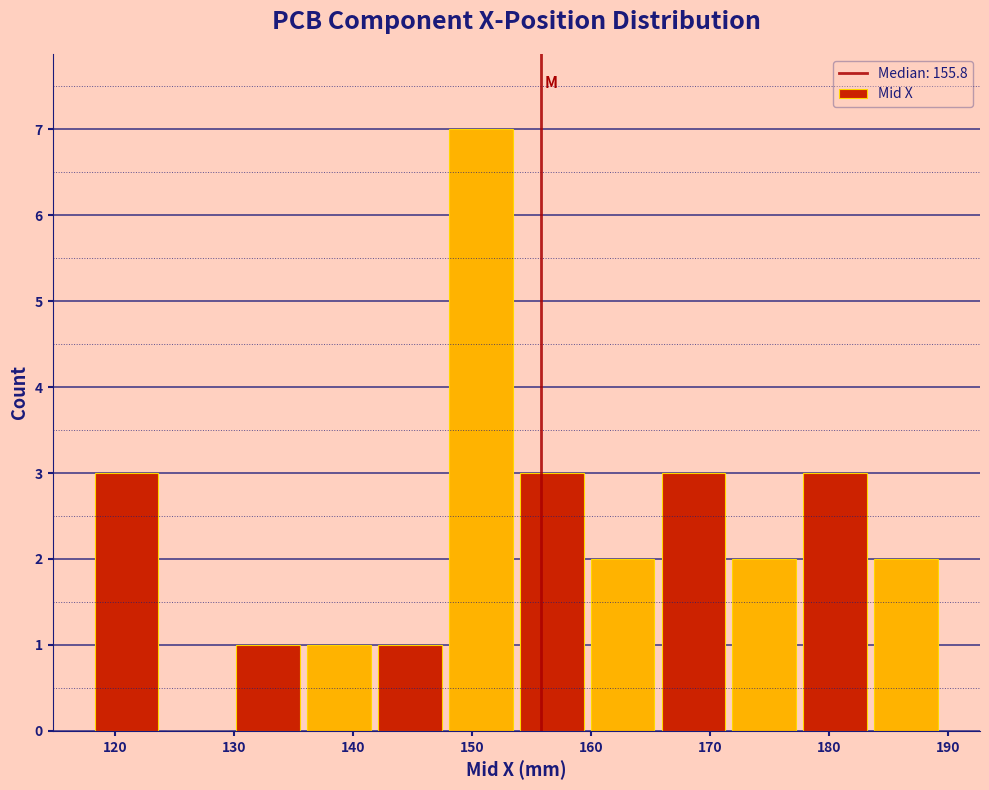

What is the height of the bar covering 148 to 154 on the x-axis? Neither the bar edges nor the heights are printed on the chart, so give them approximately, as read against the axes.

7